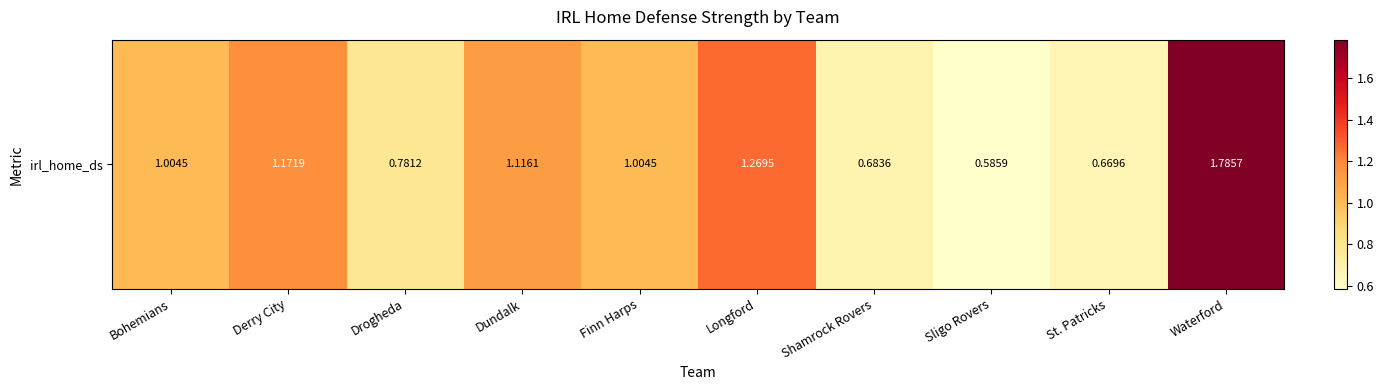

Which label corresponds to the smallest value in the chart?

Sligo Rovers